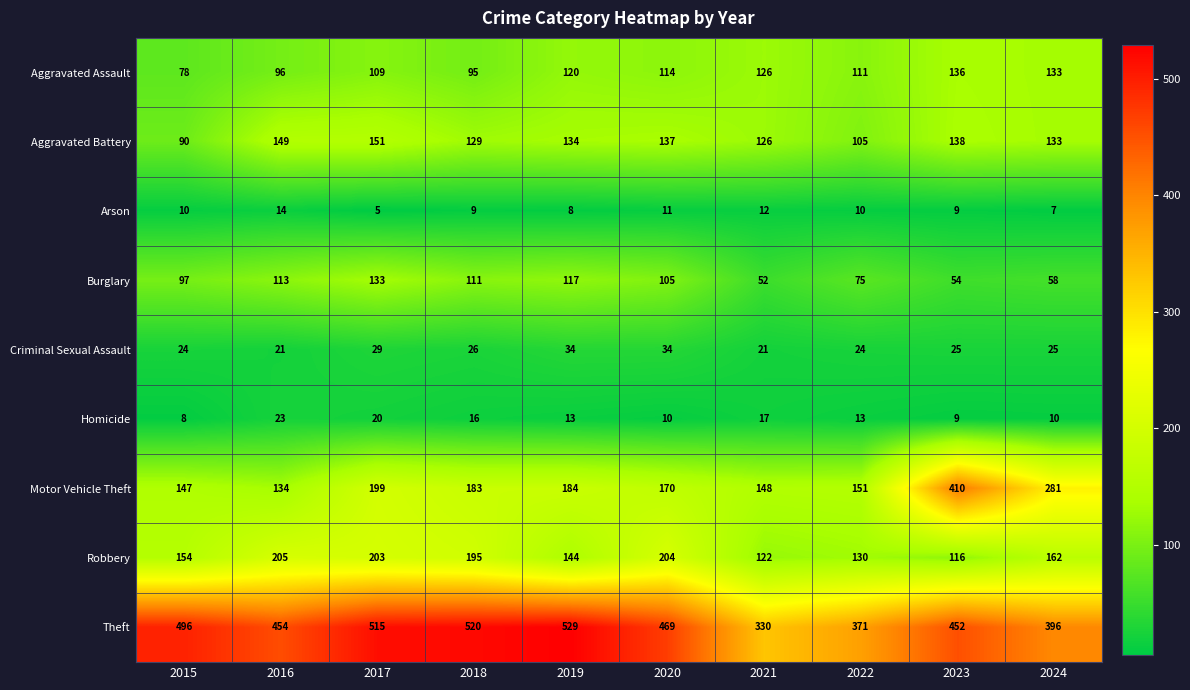

What is the sum of the Burglary values at 2022 and 2021?

127